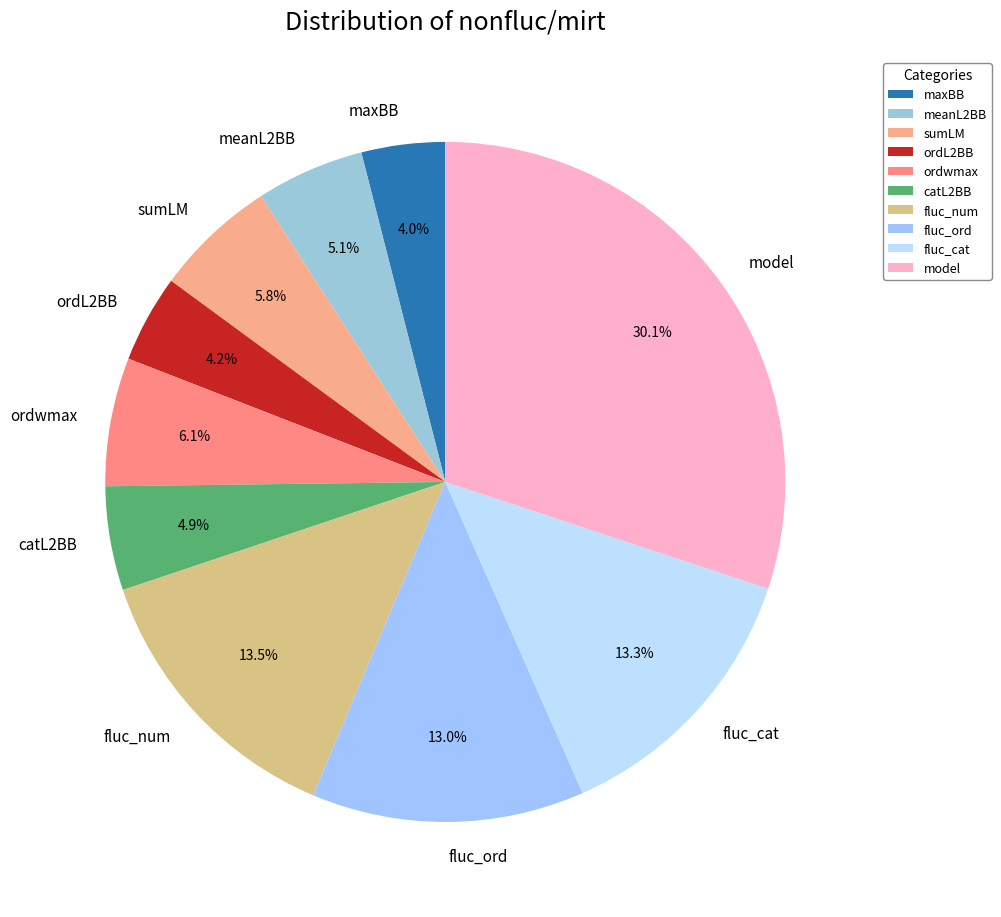

Combined, do sumLM and fluc_ord account for over 50%?

No